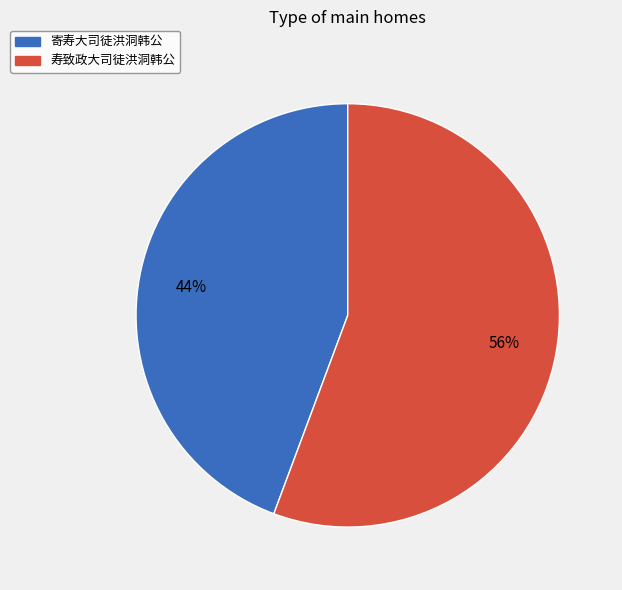

How many slices are in this pie chart?

2